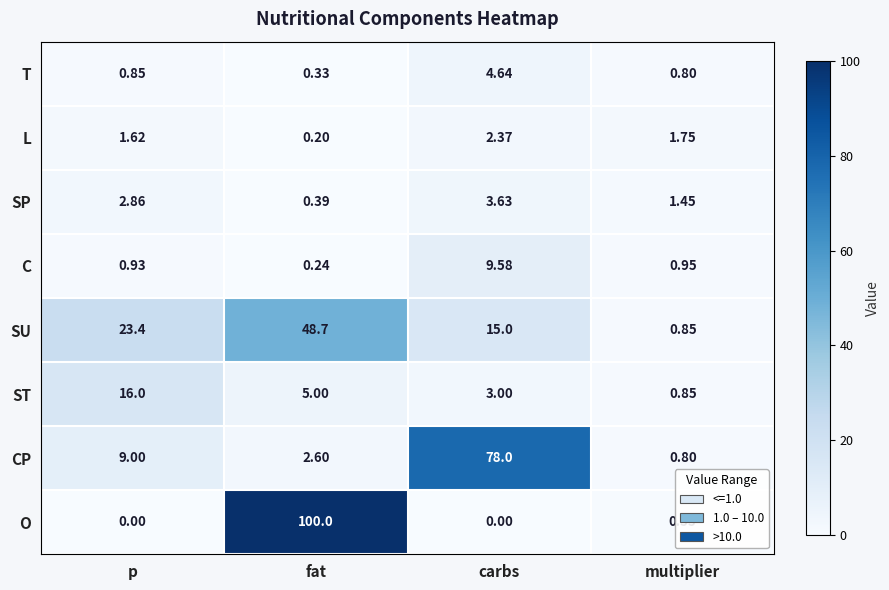

Which series has the largest range (max minus min)?

O